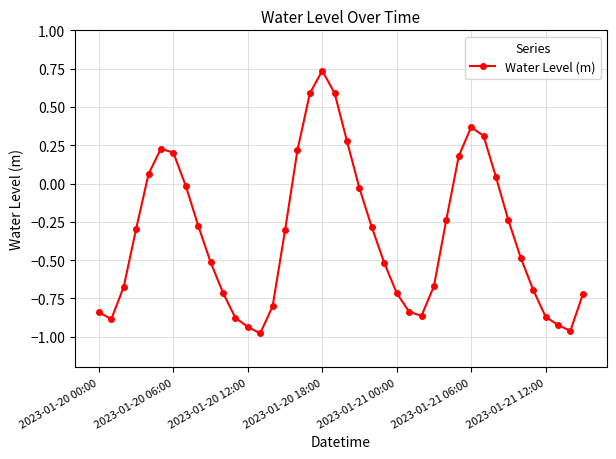

How many values are below 0?

28